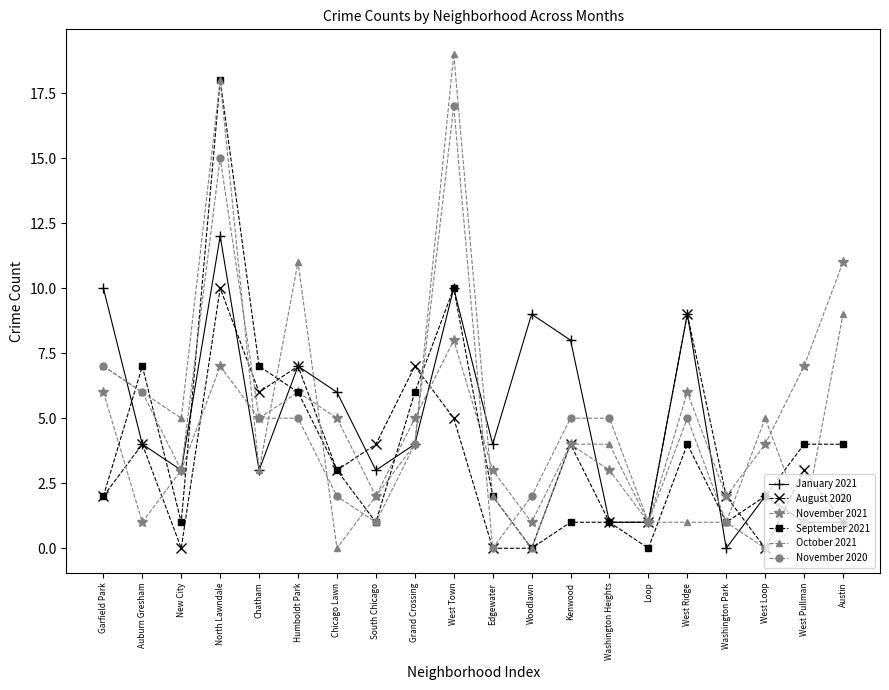

List the series in order of their peak value, lowest first.

August 2020, November 2021, January 2021, November 2020, September 2021, October 2021